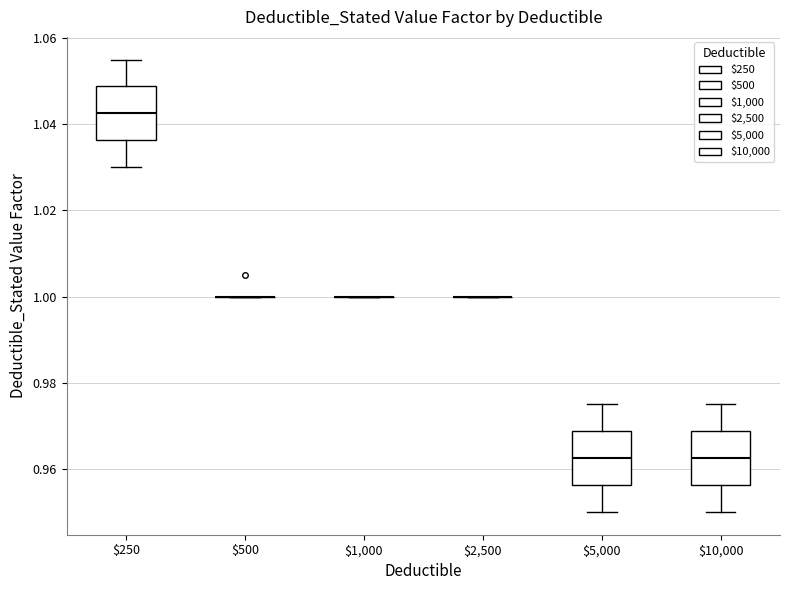

Reading left to right, transcribe this box plot: for each box, give where its median line is, the range the box spans, and where its two whiskers end, as read against the y-axis. The values are not printed on the chart, so give them approximately, as read against the axis.

$250: median 1.042, box 1.036 to 1.048, whiskers 1.030 to 1.056
$500: box collapsed to a line at 1.000, whiskers 1.000 to 1.000
$1,000: box collapsed to a line at 1.000, whiskers 1.000 to 1.000
$2,500: box collapsed to a line at 1.000, whiskers 1.000 to 1.000
$5,000: median 0.962, box 0.956 to 0.968, whiskers 0.950 to 0.976
$10,000: median 0.962, box 0.956 to 0.968, whiskers 0.950 to 0.976